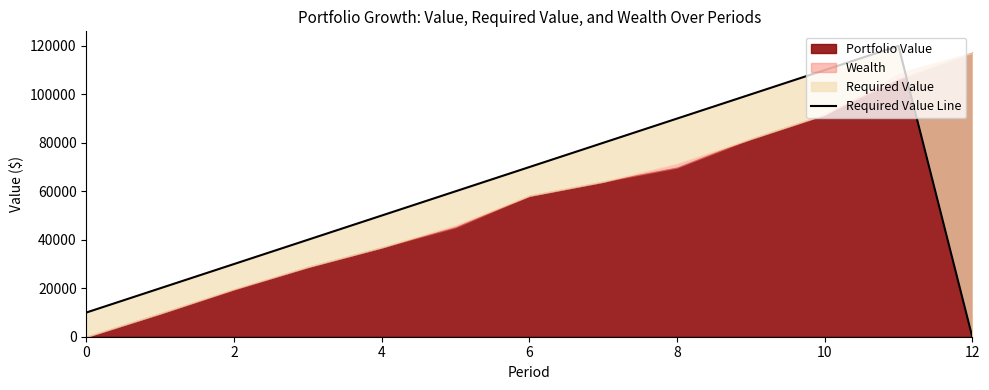

What is the label of the 8th point from the left?

7